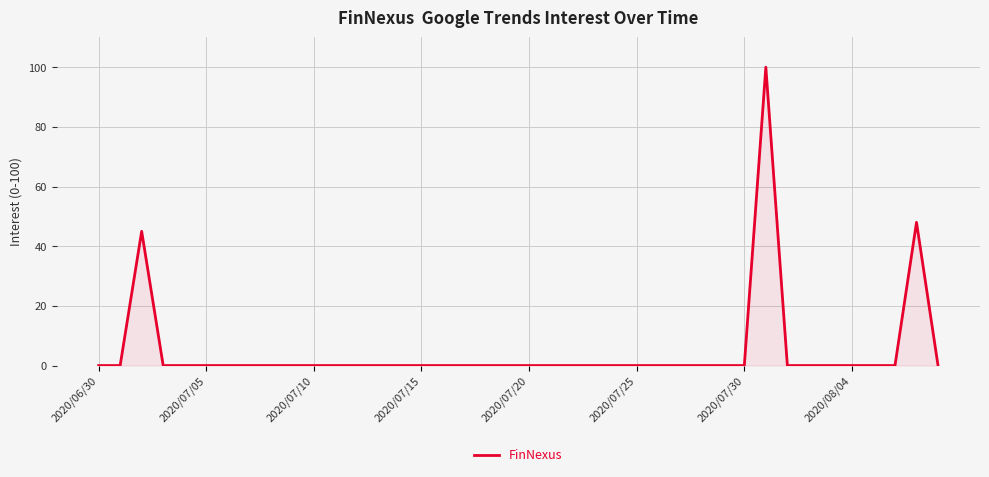

What is the difference between the maximum and minimum values?

100